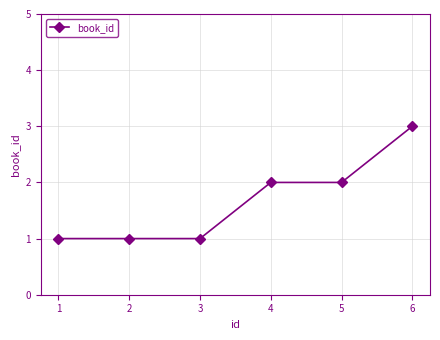

Which label corresponds to the largest value in the chart?

6